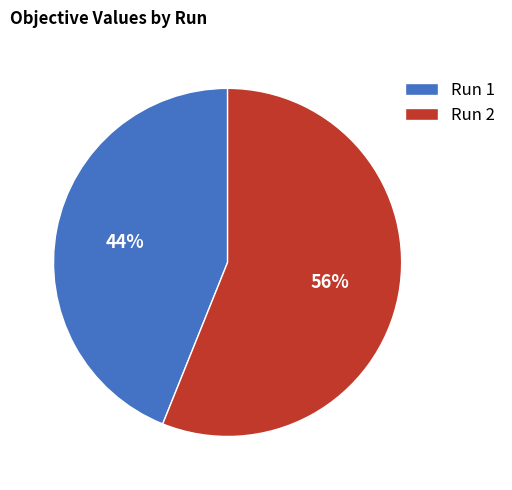

To the nearest percent, what is the difference between the Run 1 and Run 2 slice percentages?

12%